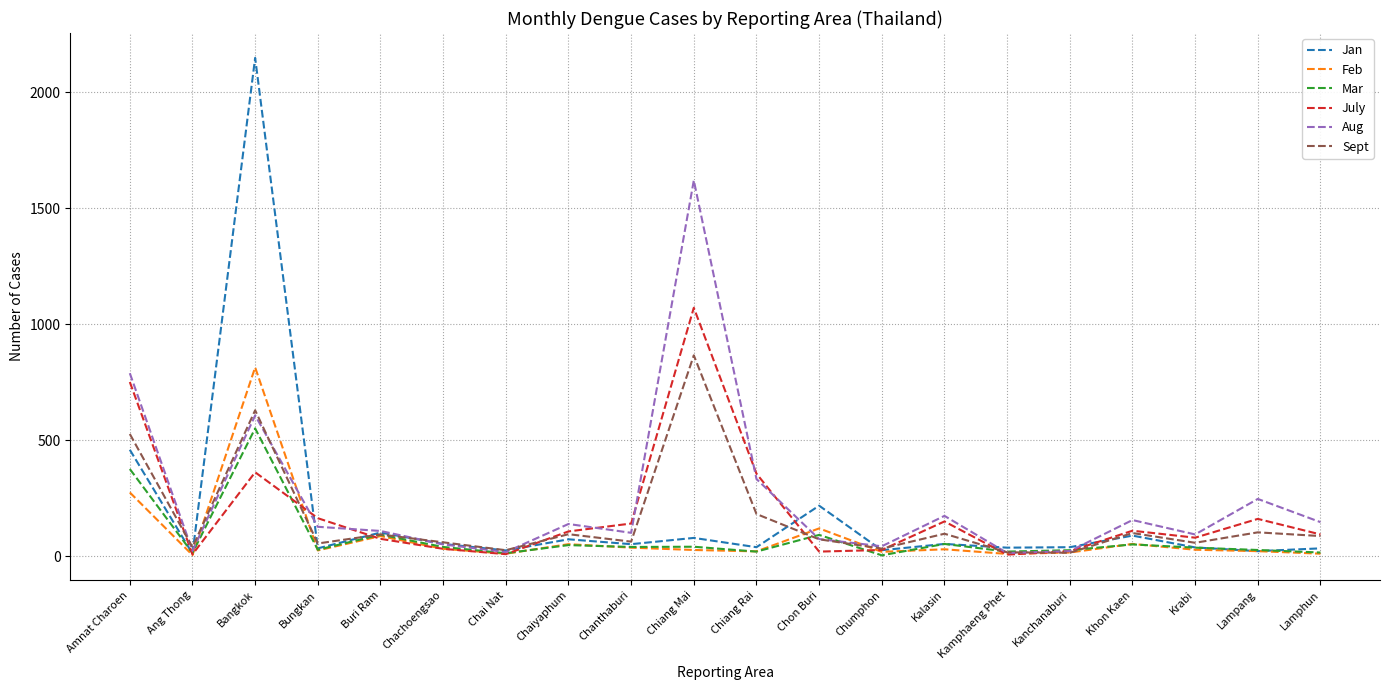

List the series in order of their peak value, lowest first.

Mar, Feb, Sept, July, Aug, Jan